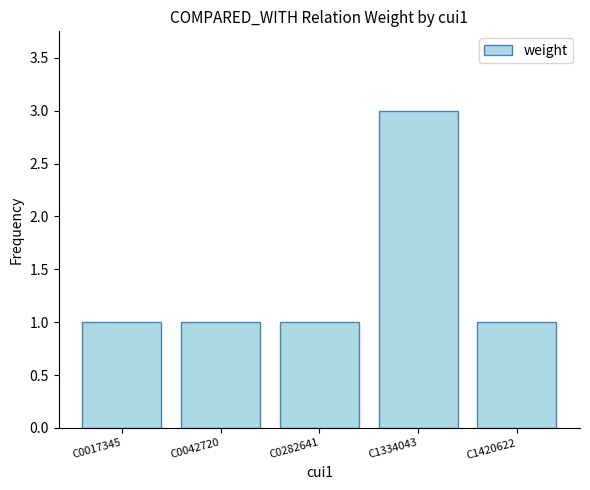

What is the minimum value shown in the chart?

1